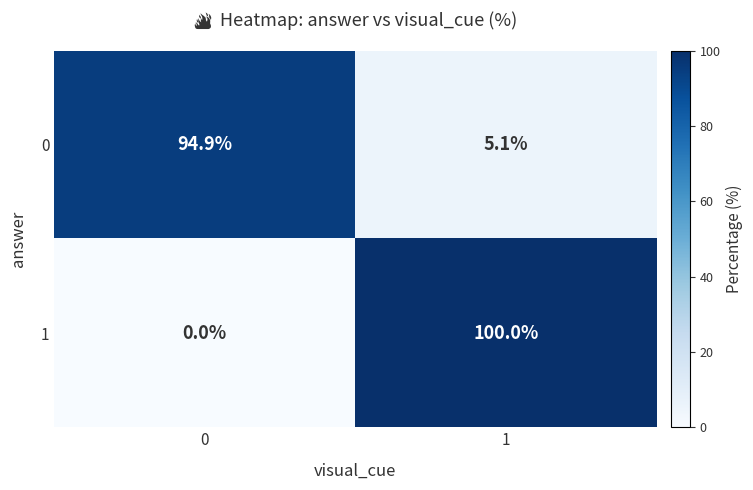

What is the spread (max minus min) of values at 0?

94.9